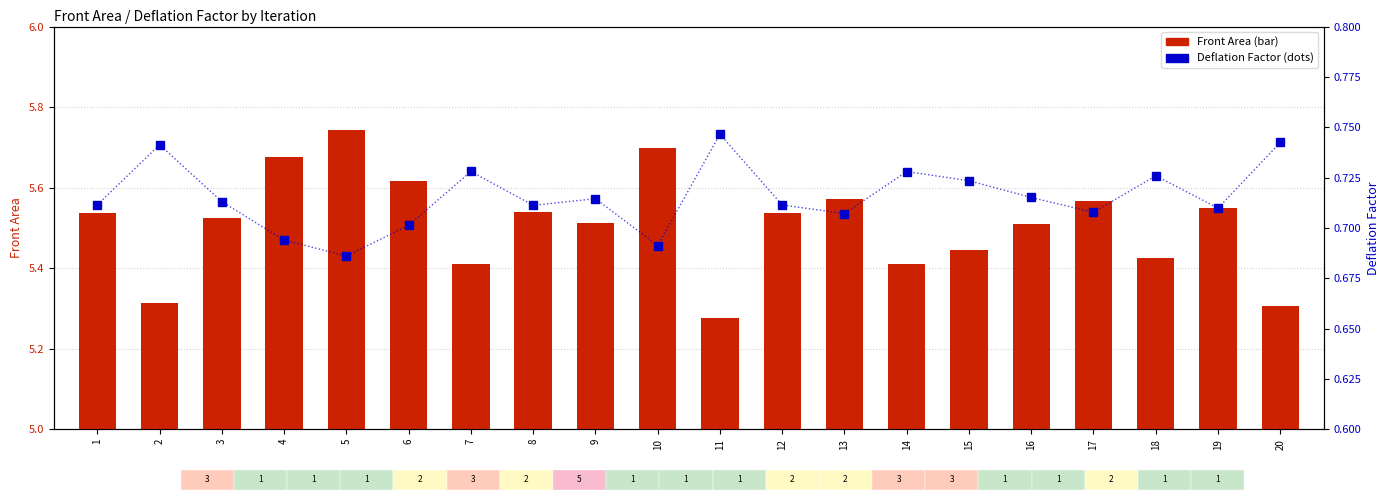

Rank the series by their average value, from lowest to highest.

Deflation Factor, Front Area